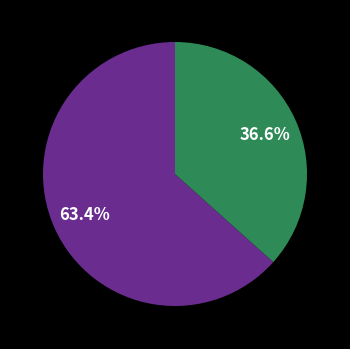

Is there any slice that represents more than half of the pie?

Yes